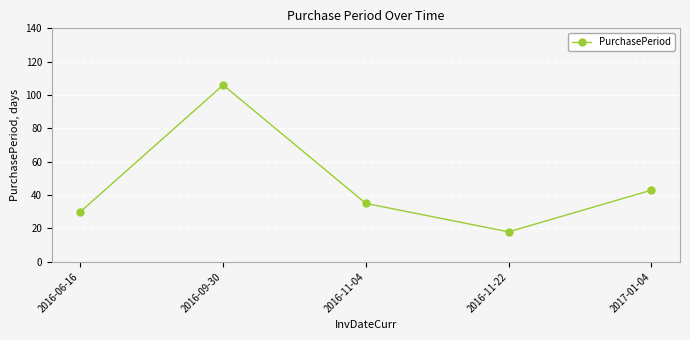

Reading right to left, list all the values displayed in this chart.

43	18	35	106	30